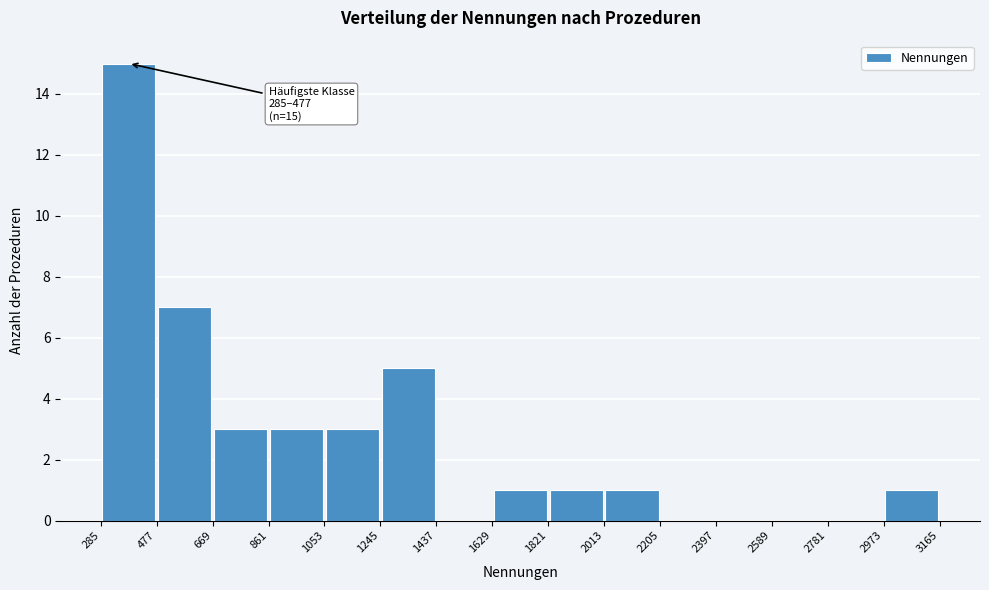

Which range on the x-axis has the tallest bar?

285 to 477